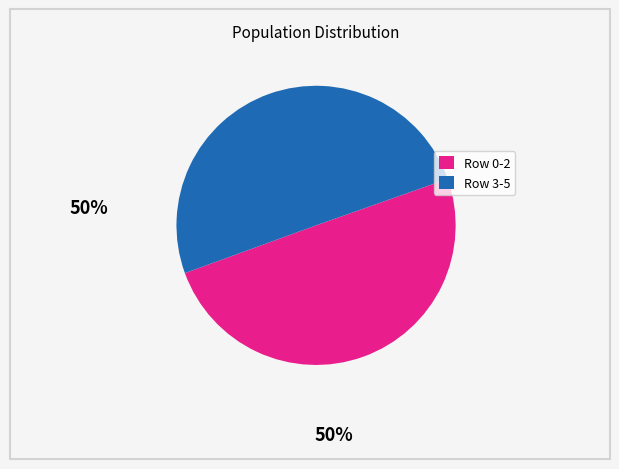

How many segments does this pie chart have?

2